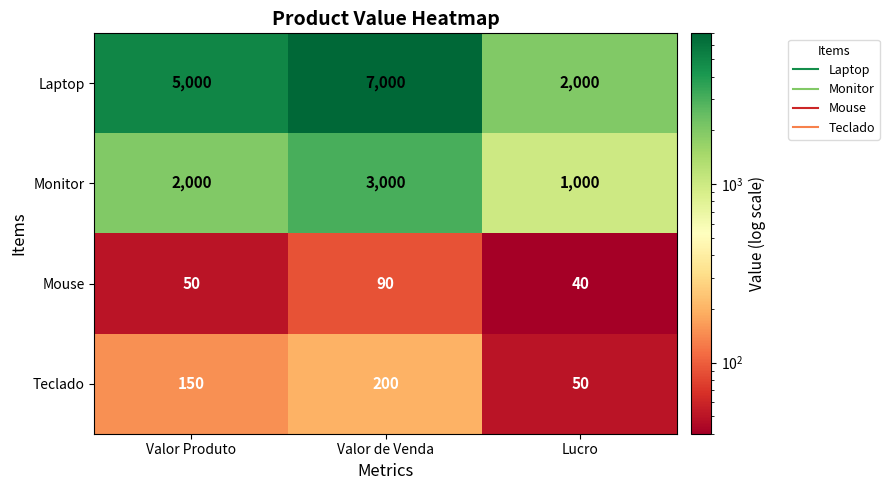

What is the spread (max minus min) of values at Valor Produto?

4950